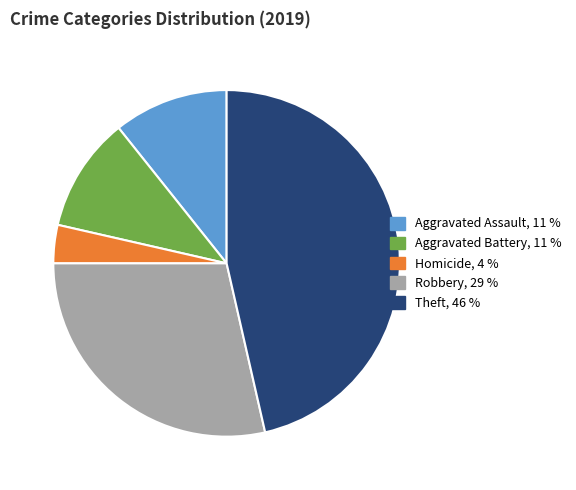

Is there any slice that represents more than half of the pie?

No